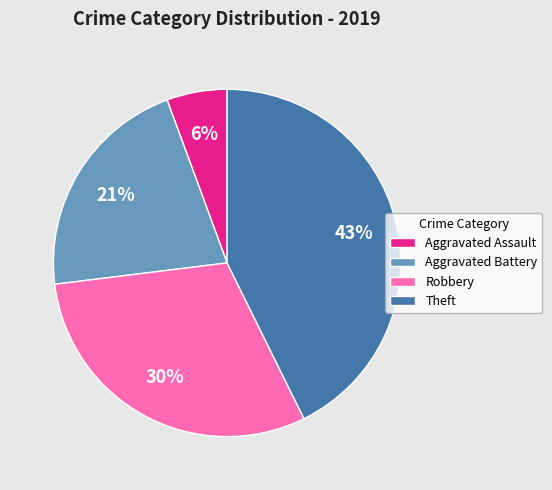

Does any single category account for the majority?

No